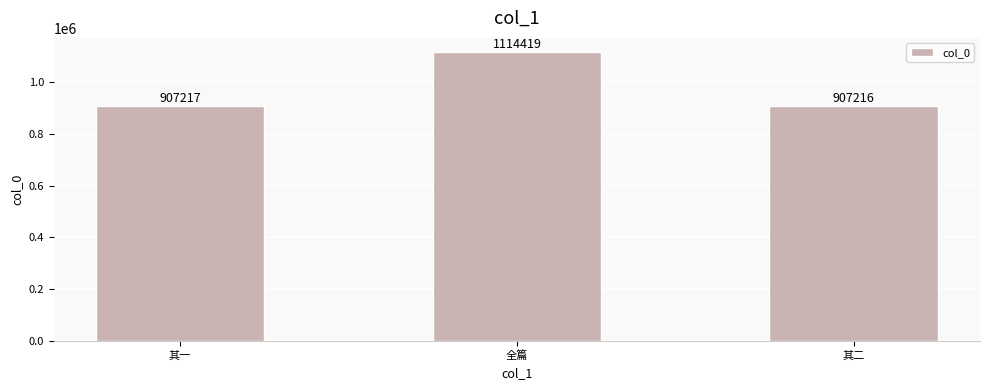

Reading left to right, transcribe all the data shown in this chart.

907217	1114419	907216